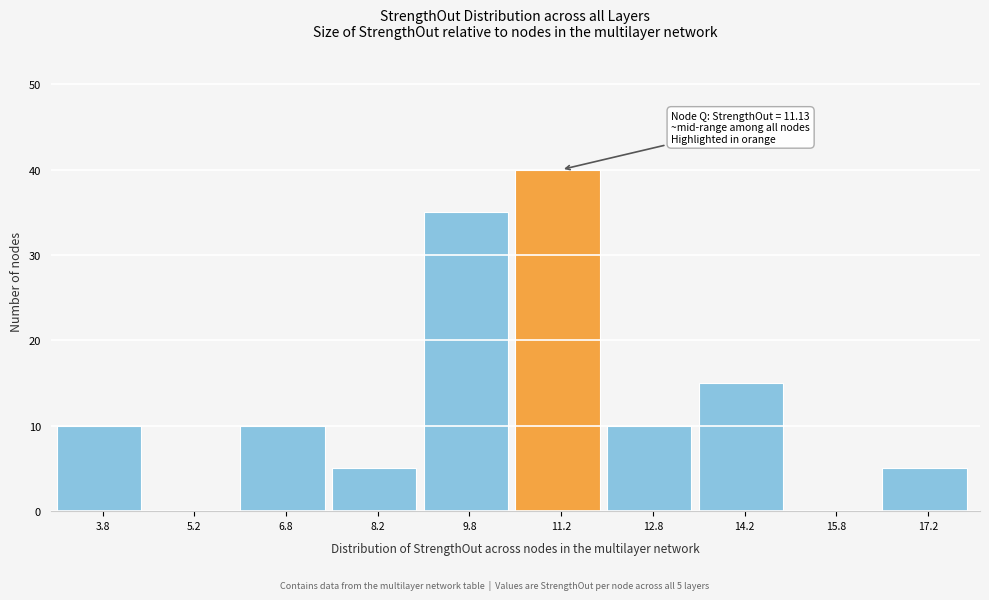

Which range on the x-axis has the tallest bar?

10.5 to 12.0